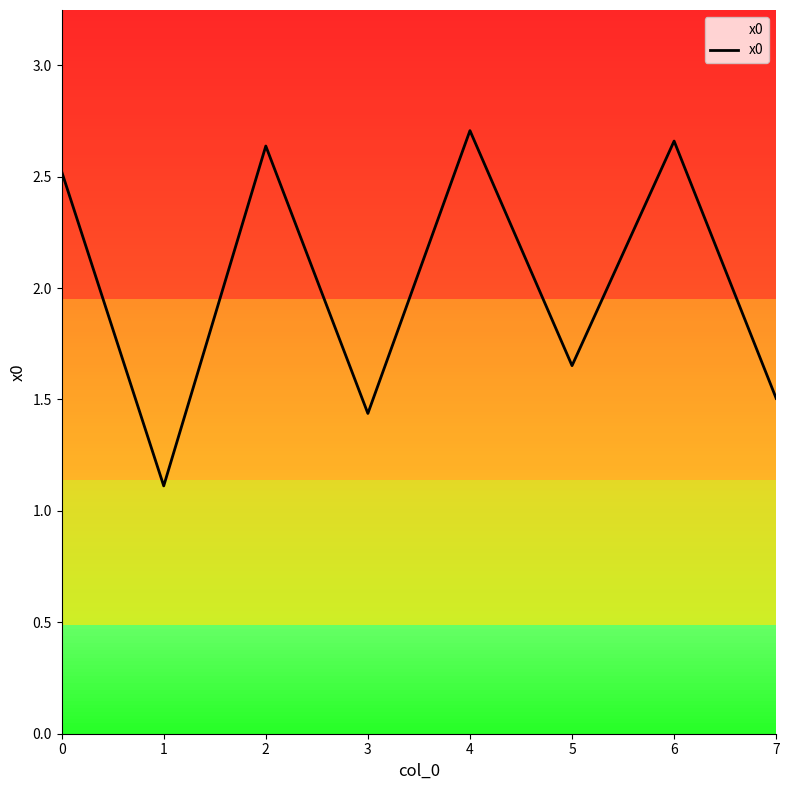

Is it true that the value at 2 is 4.5?

False